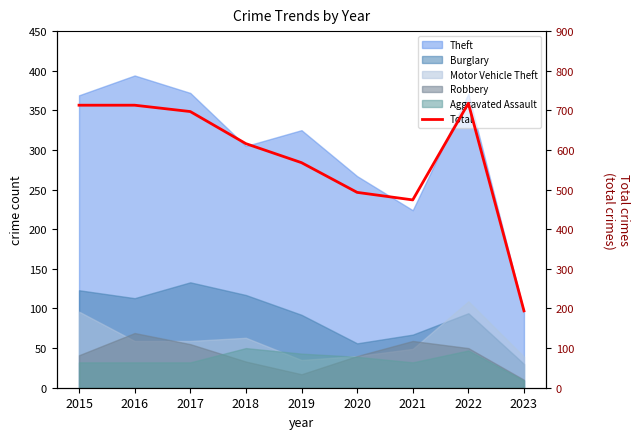

Reading right to left, extract all data points from this chart.

194	718	474	493	568	616	697	713	713